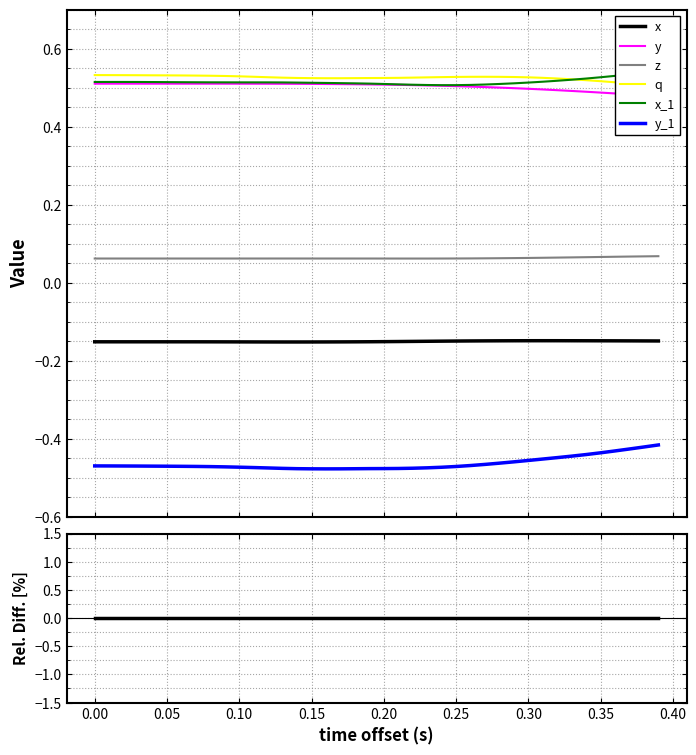

Is this an area chart (filled region under the line)?

No